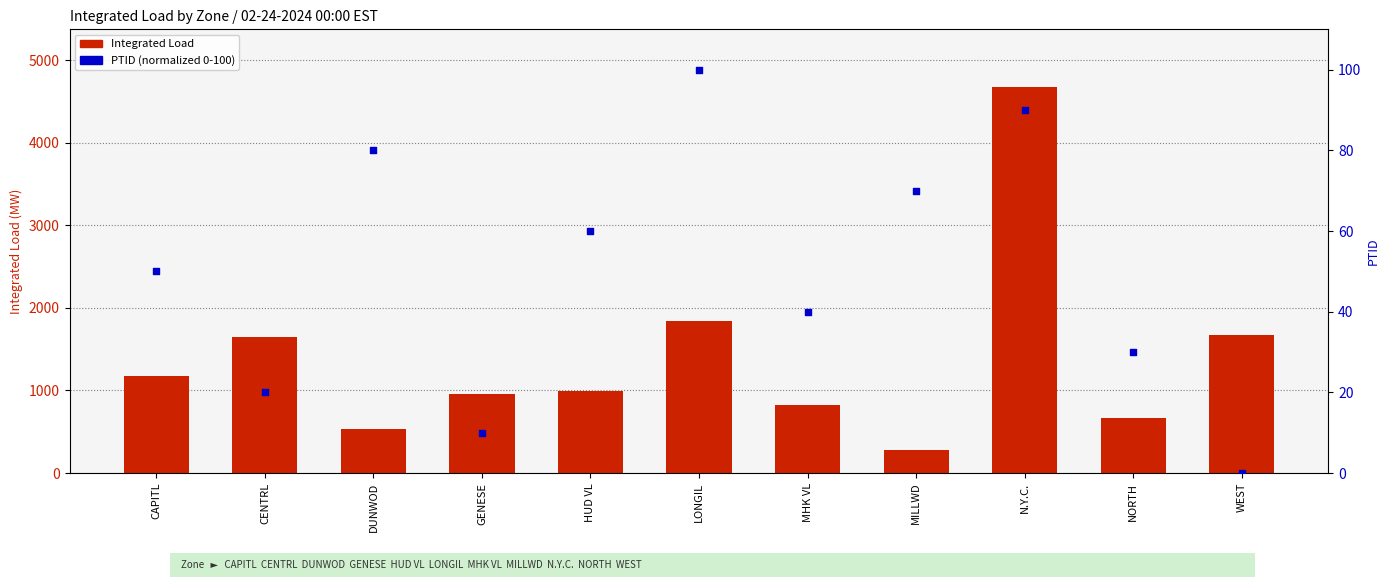

Which series has the largest Y range (max minus min)?

Integrated Load